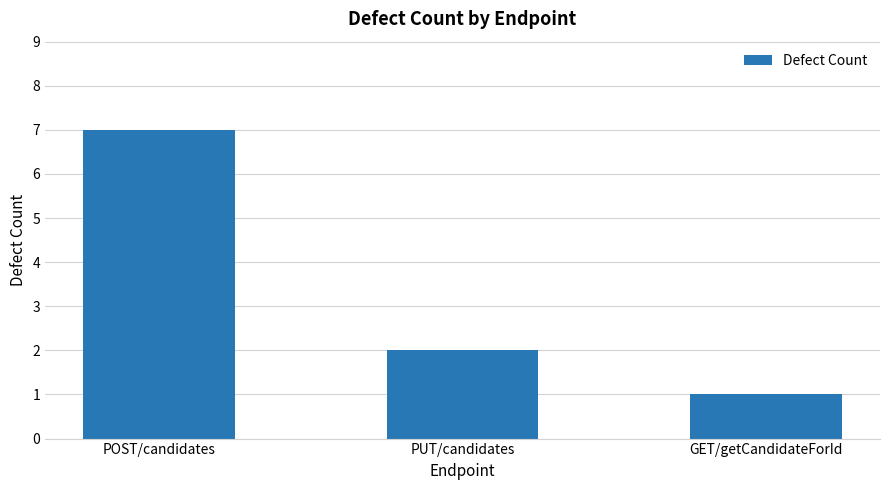

Where is the data nearest to the value 4?

PUT/candidates